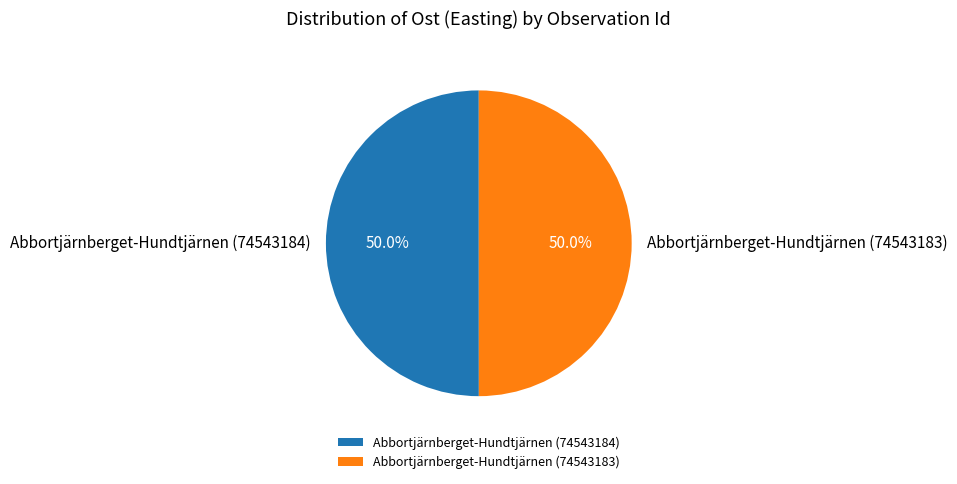

What percentage is NOT represented by Abbortjärnberget-Hundtjärnen (74543183)?

50.0%